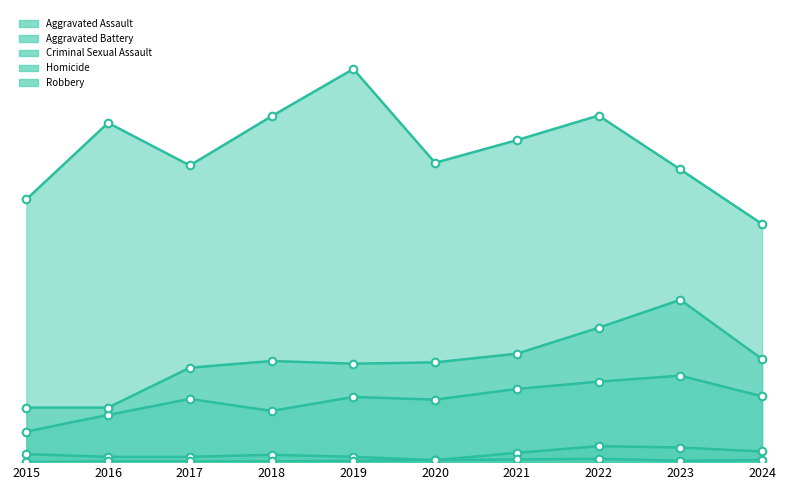

At which category is the sum across all series the highest?

2022